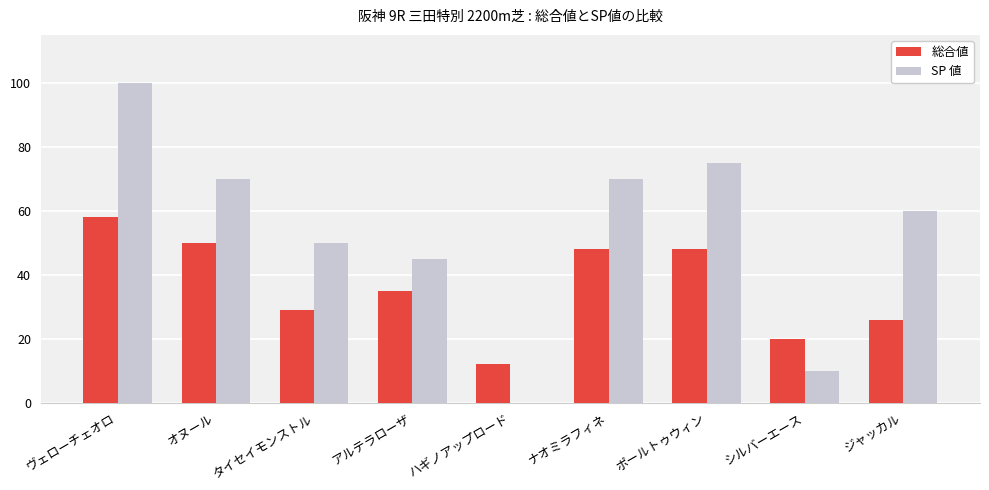

Which series has the largest range (max minus min)?

SP 値